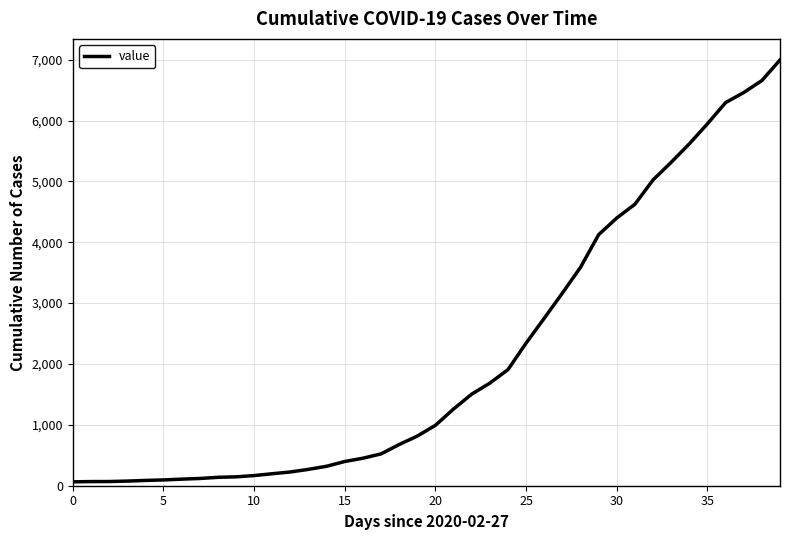

What is the maximum value shown in the chart?

6995